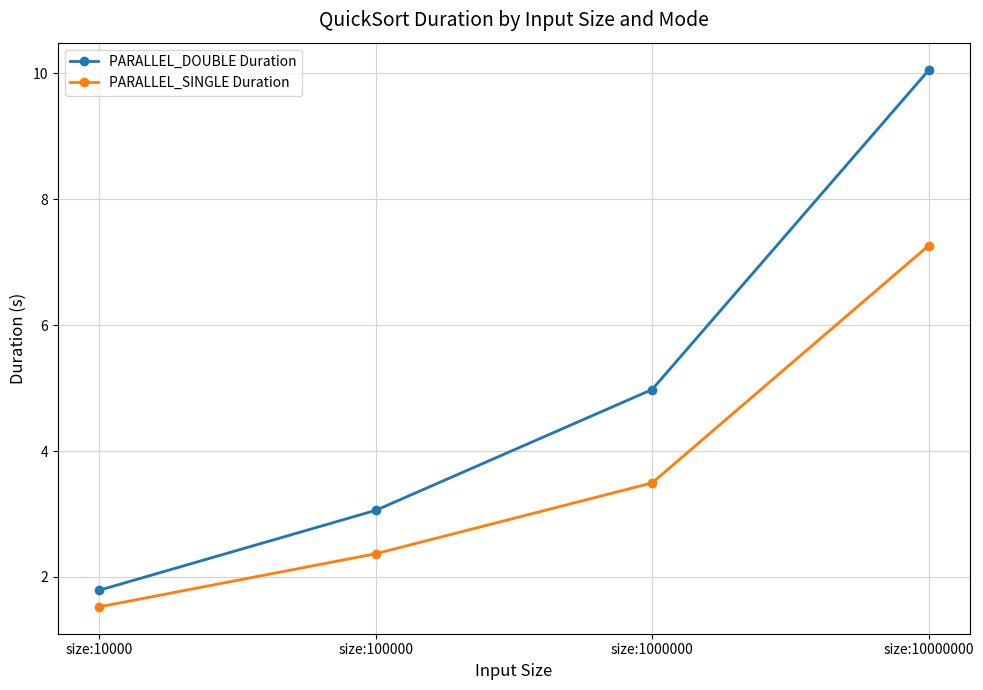

Is this an area chart (filled region under the line)?

No